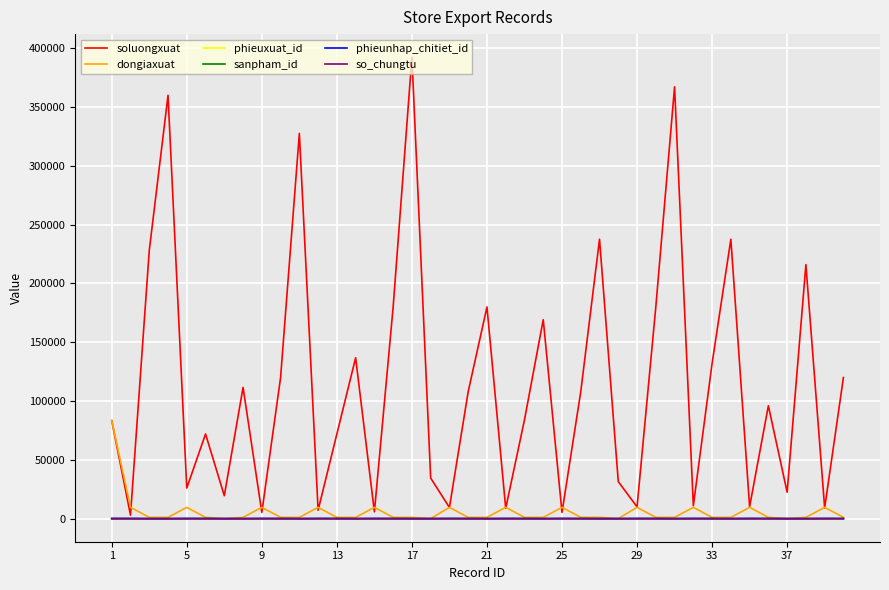

True or false: dongiaxuat and soluongxuat intersect in this chart.

True